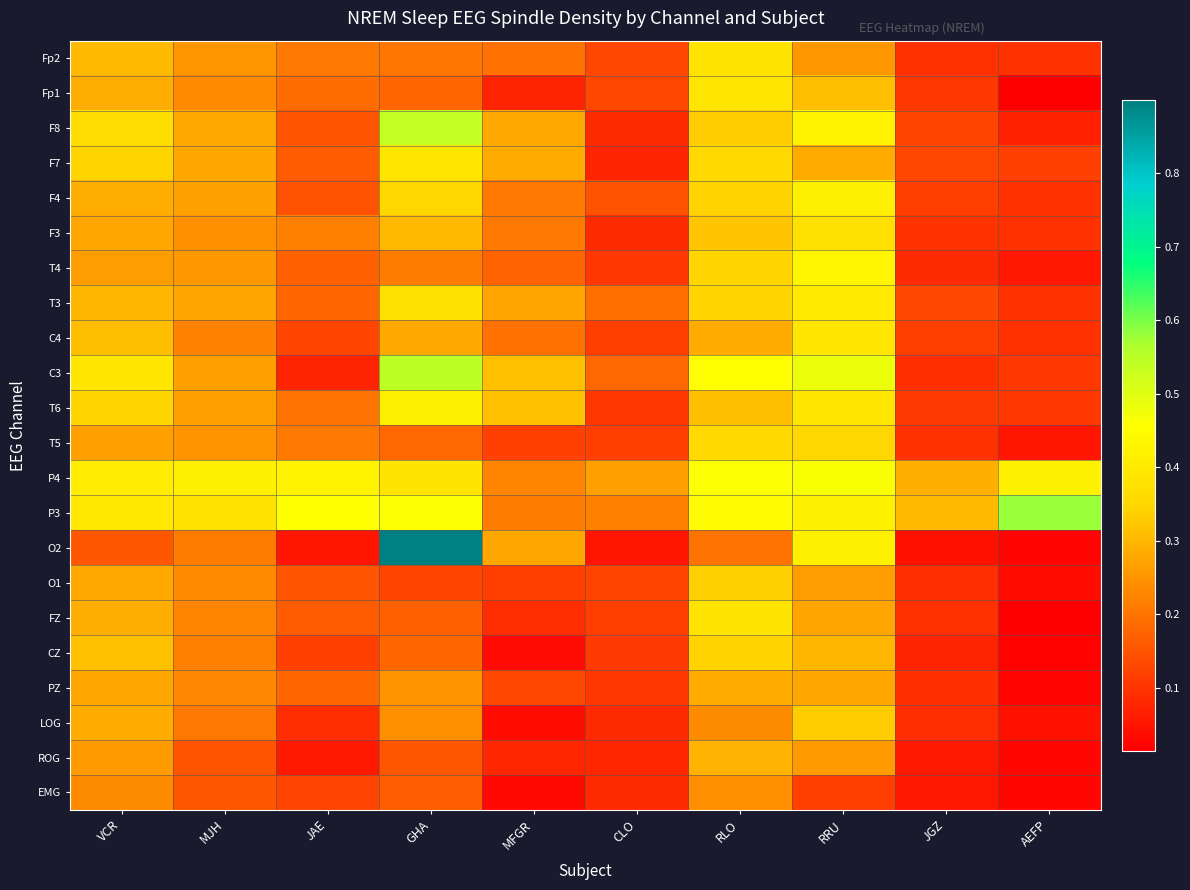

How many distinct data groups are displayed?

22